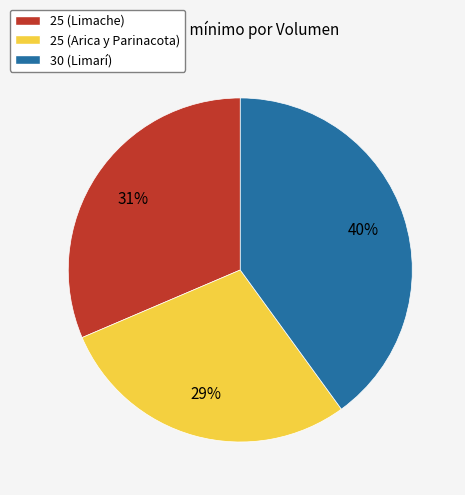

Is the sum of 25 (Arica y Parinacota) and 30 (Limarí) greater than half?

Yes